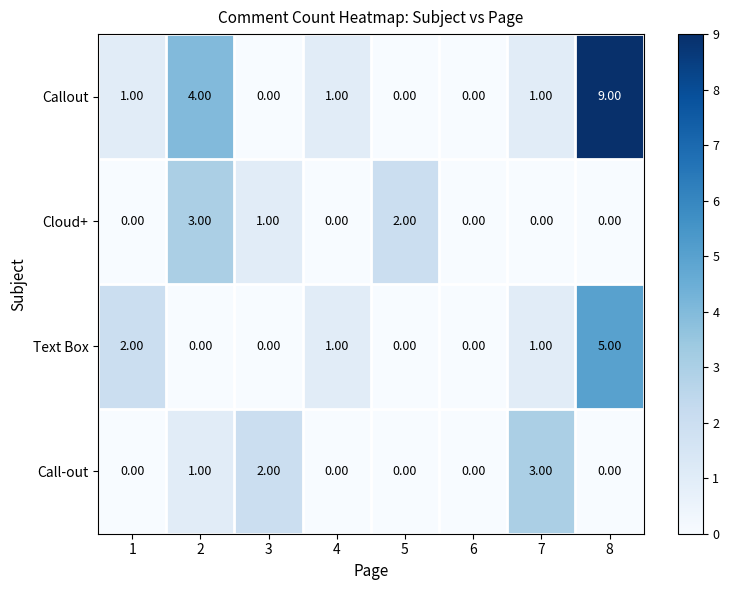

What is the sum of all Callout values?

16